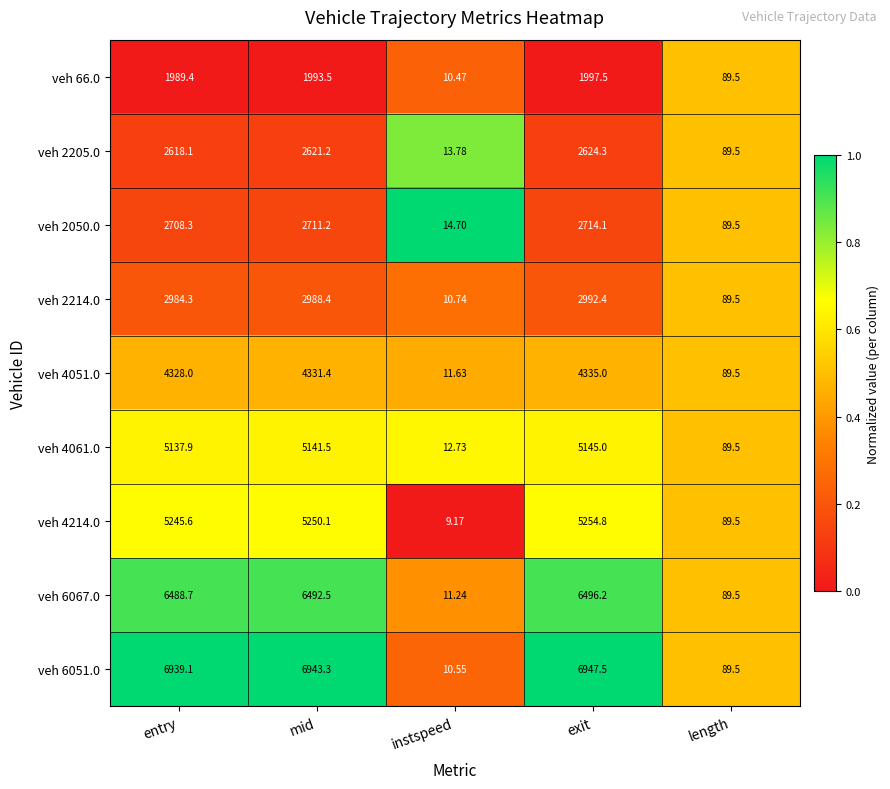

Rank the categories by veh 2214.0 value from highest to lowest.

exit, mid, entry, length, instspeed